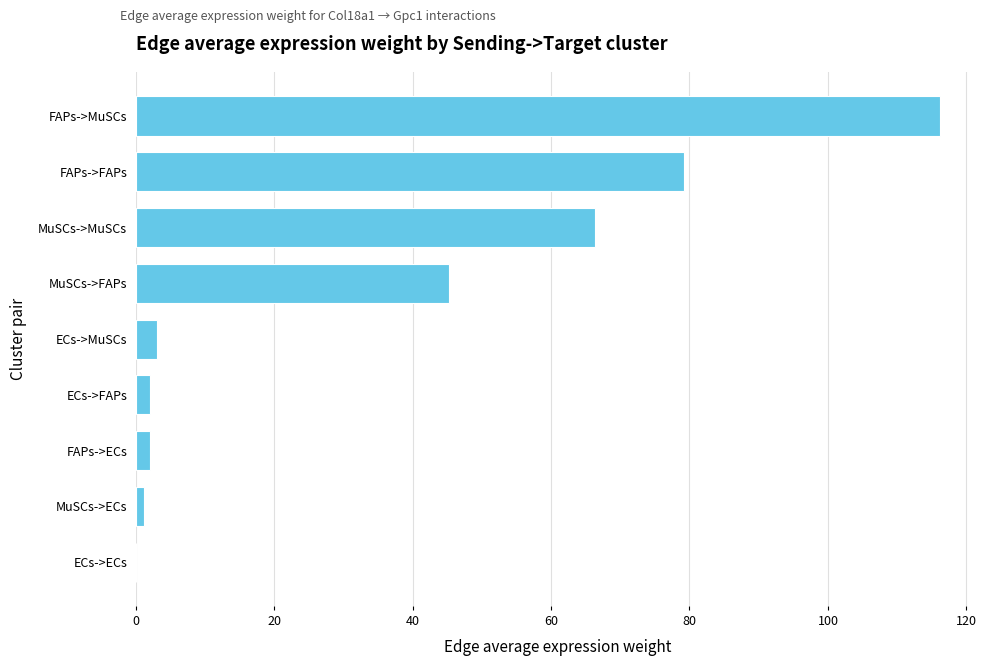

What is the greatest value displayed?

116.2